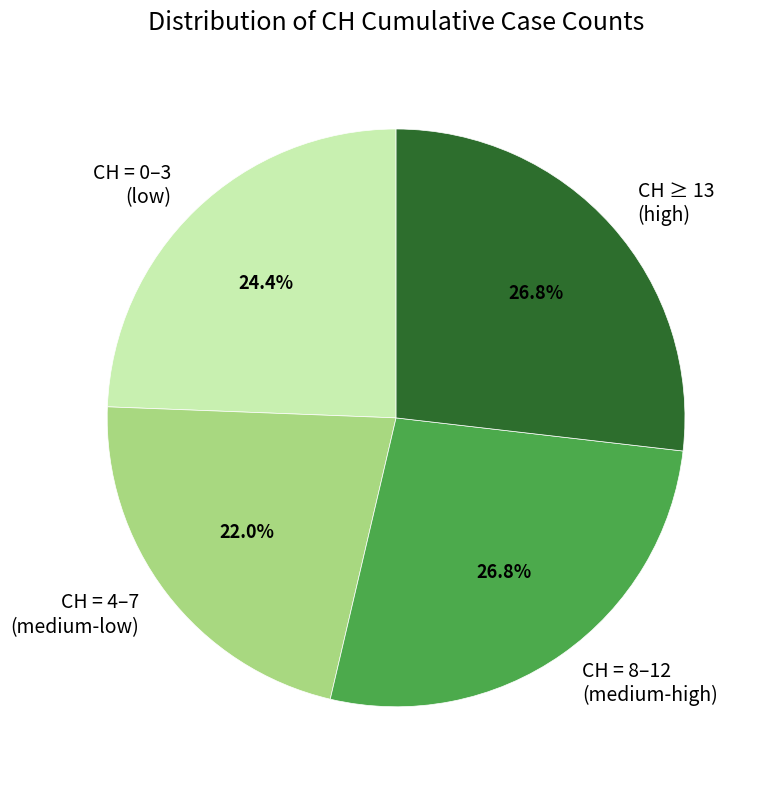

Which category has the smallest portion of the pie?

CH = 4–7 (medium-low)